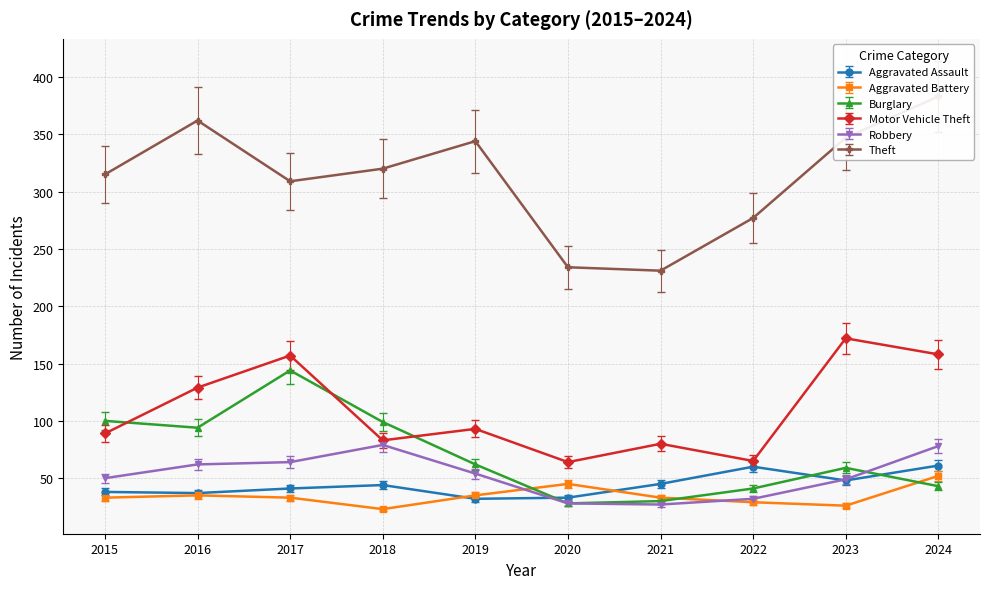

What is the difference between the Aggravated Assault values at 2018 and 2019?

12